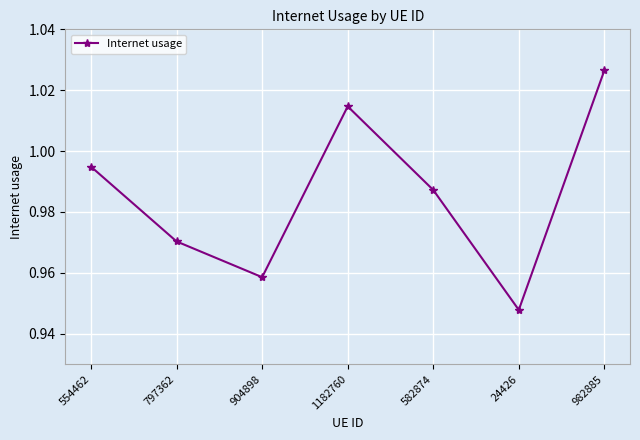

The value at 554462 is 1.7. True or false?

False